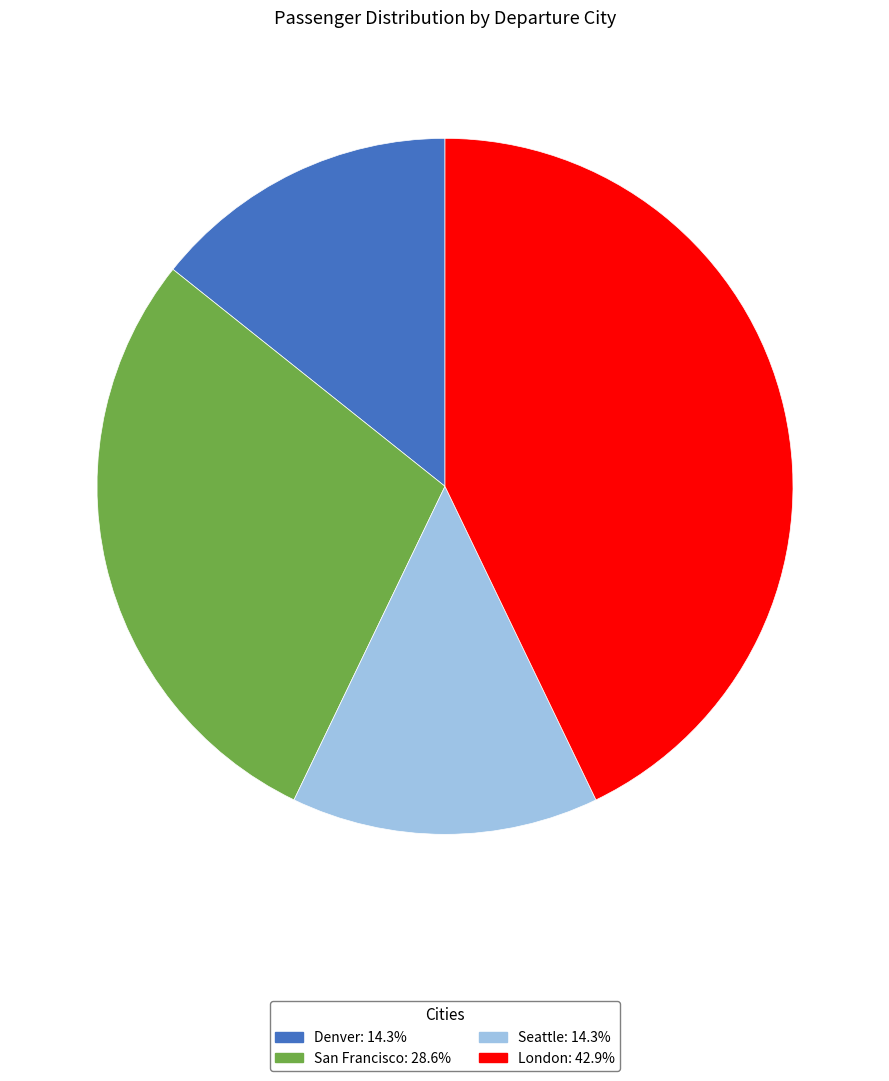

Approximately how many times larger is the value at Denver compared to London?

0.3